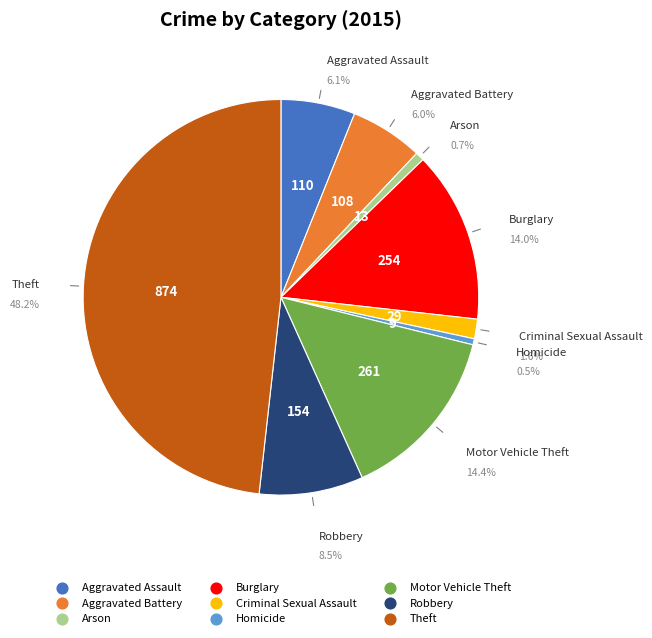

To the nearest percent, what is the combined percentage of Aggravated Battery and Homicide?

6%